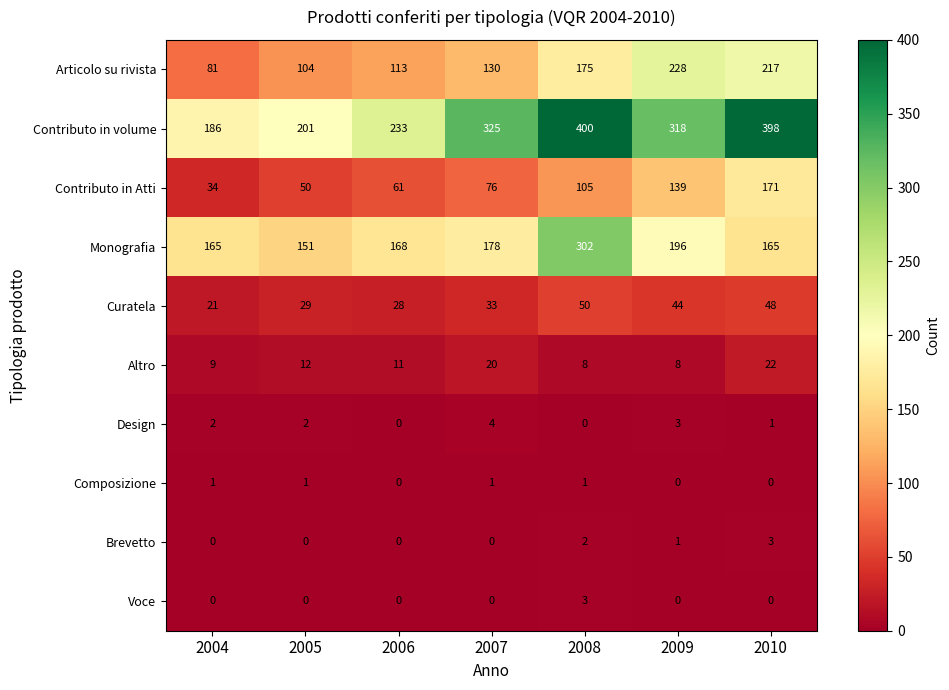

Where is Brevetto nearest to the value 1?

2009